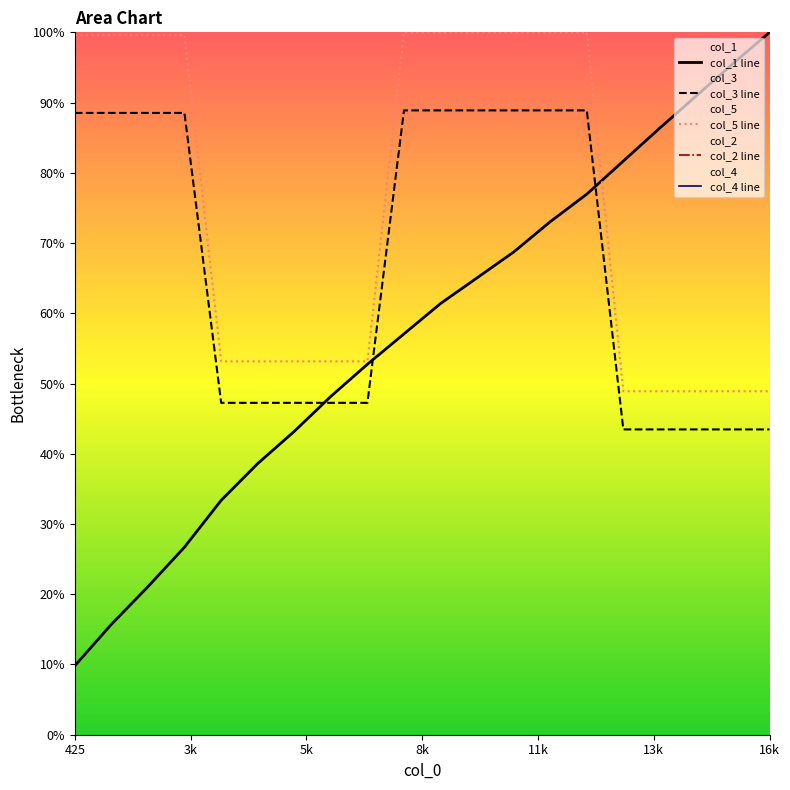

True or false: col_3 line and col_5 line intersect in this chart.

False